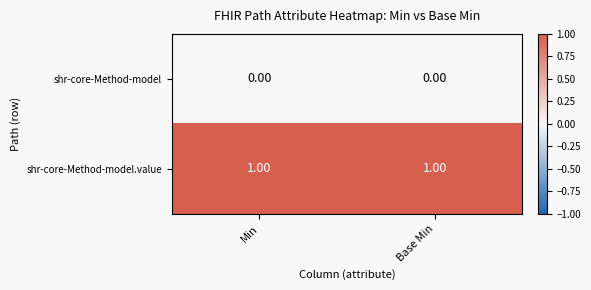

List the series in order of their peak value, lowest first.

shr-core-Method-model, shr-core-Method-model.value